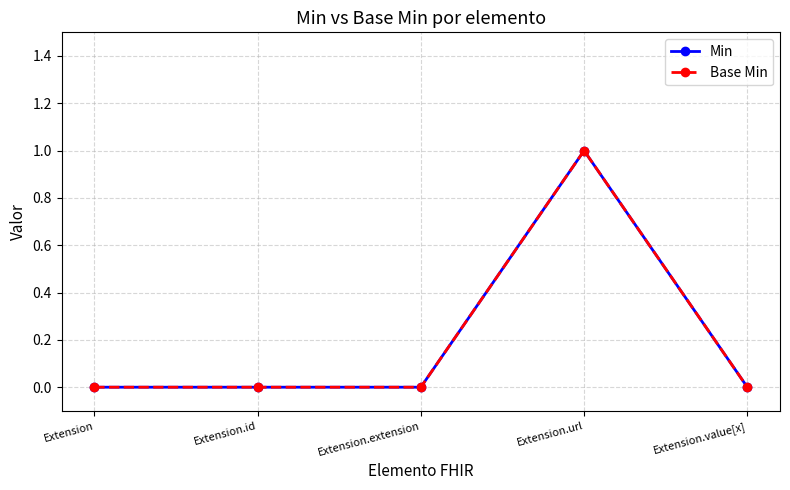

Does the chart have visible grid lines?

Yes